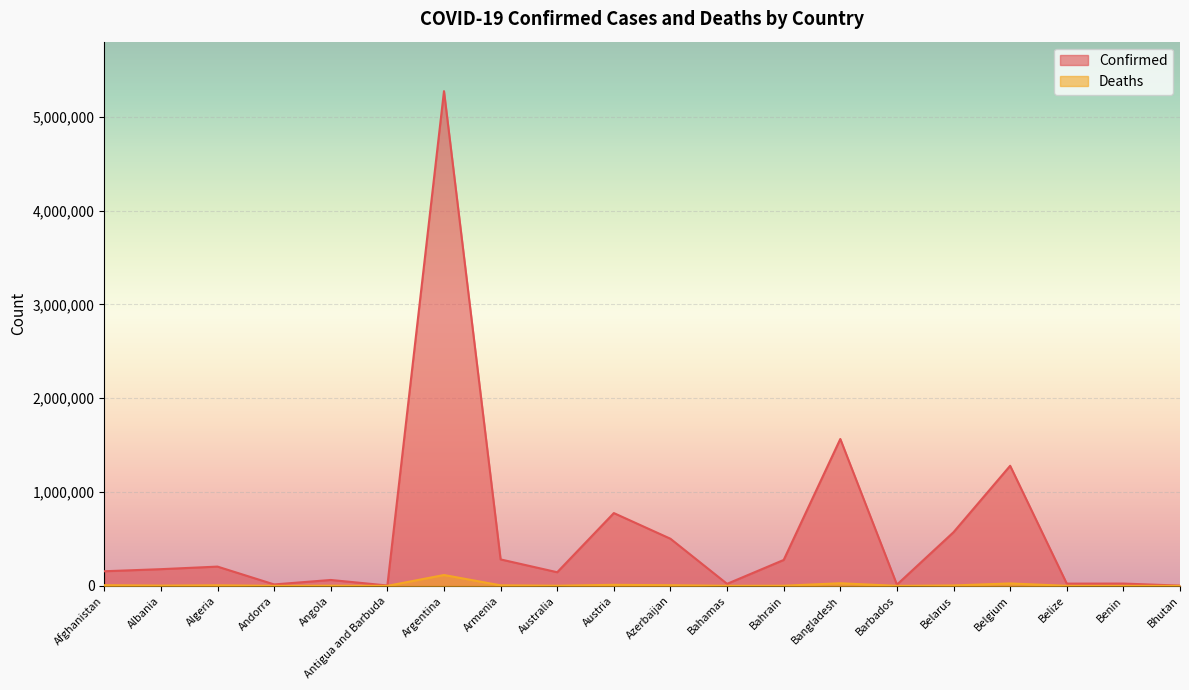

What is the sum of all Confirmed values?

11378090